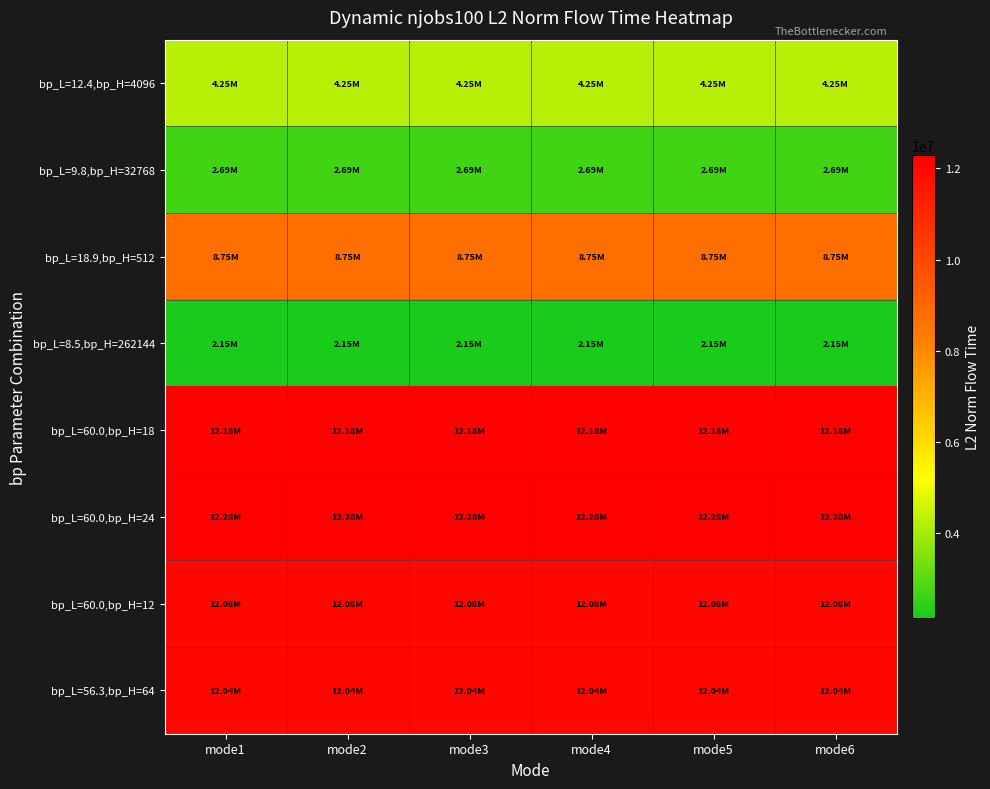

Reading left to right, what are all the values shown in this chart?

bp_L=12.4,bp_H=4096: mode1=4246806.1	mode2=4246806.1	mode3=4246806.1	mode4=4246806.1	mode5=4246806.1	mode6=4246806.1
bp_L=9.8,bp_H=32768: mode1=2685212.0	mode2=2685212.0	mode3=2685212.0	mode4=2685212.0	mode5=2685212.0	mode6=2685212.0
bp_L=18.9,bp_H=512: mode1=8753054.8	mode2=8753054.8	mode3=8753054.8	mode4=8753054.8	mode5=8753054.8	mode6=8753054.8
bp_L=8.5,bp_H=262144: mode1=2145882.0	mode2=2145882.0	mode3=2145882.0	mode4=2145882.0	mode5=2145882.0	mode6=2145882.0
bp_L=60.0,bp_H=18: mode1=12184253.5	mode2=12184253.5	mode3=12184253.5	mode4=12184253.5	mode5=12184253.5	mode6=12184253.5
bp_L=60.0,bp_H=24: mode1=12276451.0	mode2=12281153.0	mode3=12281153.0	mode4=12281153.0	mode5=12281153.0	mode6=12281153.0
bp_L=60.0,bp_H=12: mode1=12080357.4	mode2=12080357.4	mode3=12080357.4	mode4=12080357.4	mode5=12080357.4	mode6=12080357.4
bp_L=56.3,bp_H=64: mode1=12040149.2	mode2=12040149.2	mode3=12040149.2	mode4=12040149.2	mode5=12040149.2	mode6=12040149.2